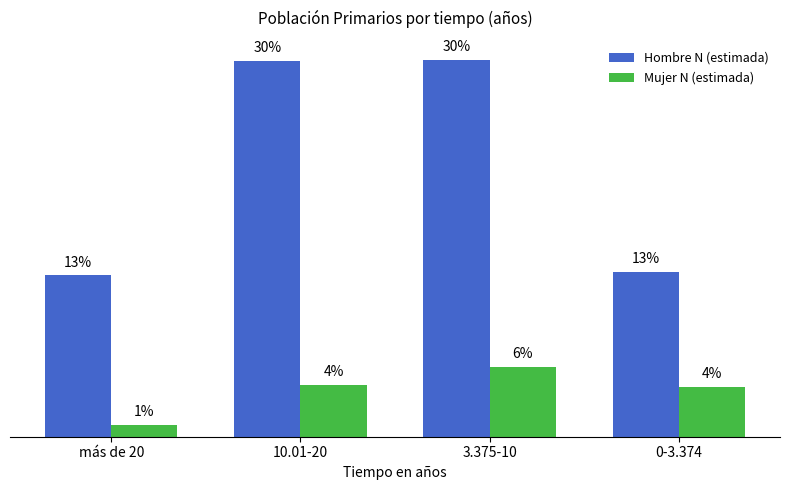

Reading left to right, list all the values displayed in this chart.

Hombre N (estimada): 44349	103289	103645	45345
Mujer N (estimada): 3257	14294	19228	13780